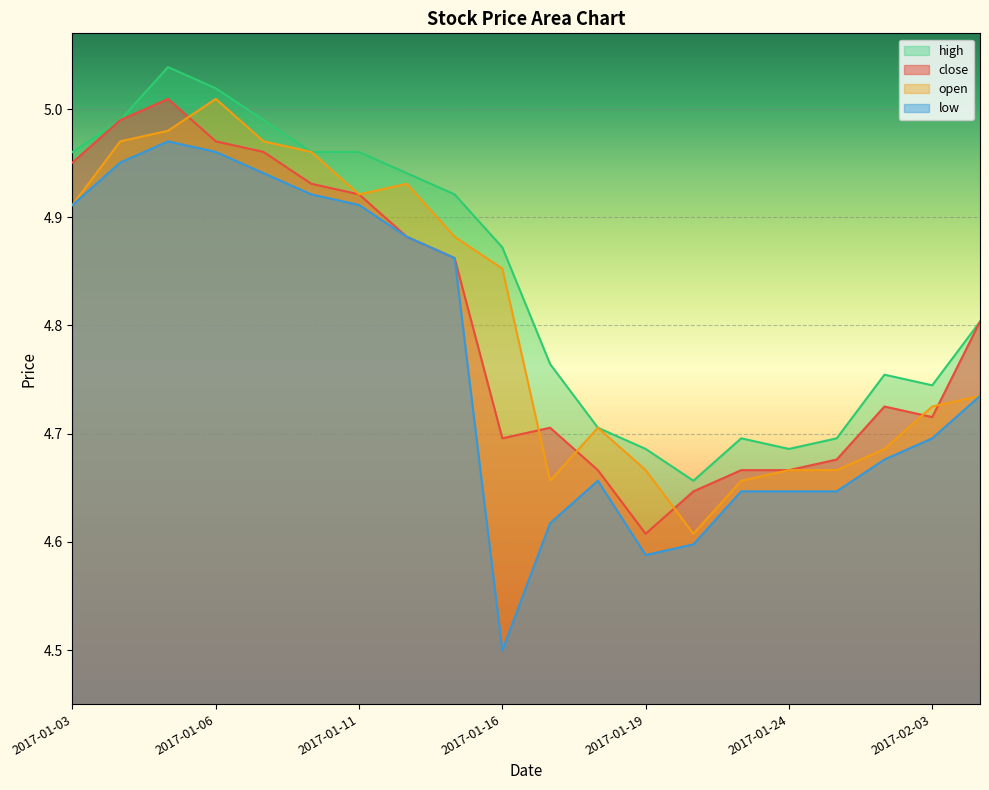

Read the low value at 2017-02-03.

4.7